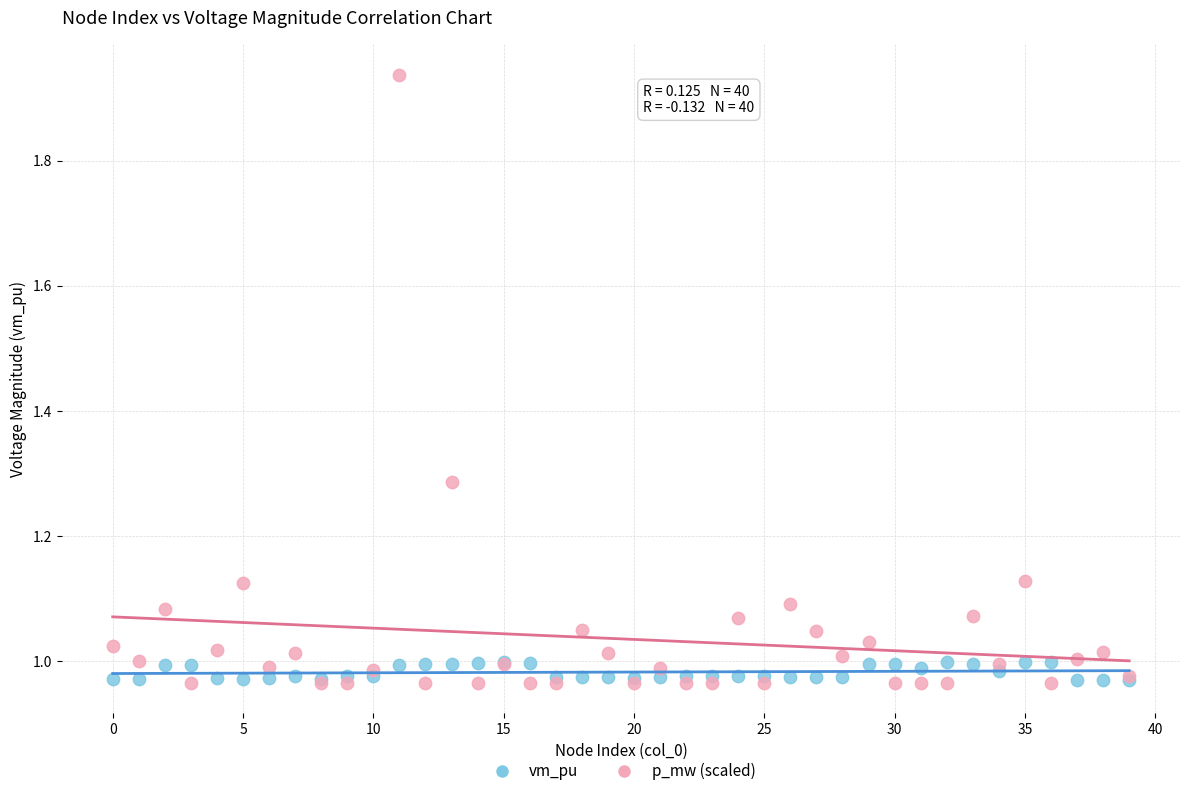

What are all the series names shown in the legend?

vm_pu, p_mw (scaled)